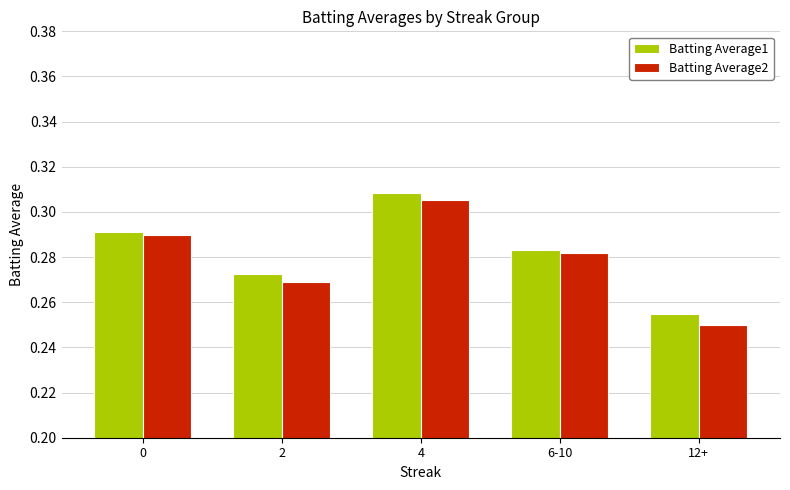

How many data points does each series have?

5